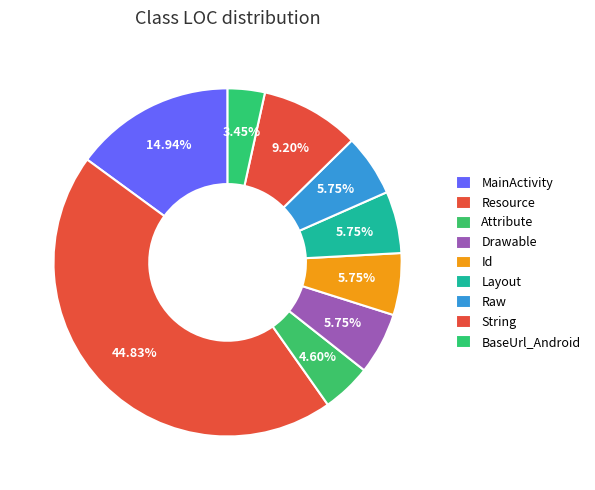

How many slices are in this pie chart?

9